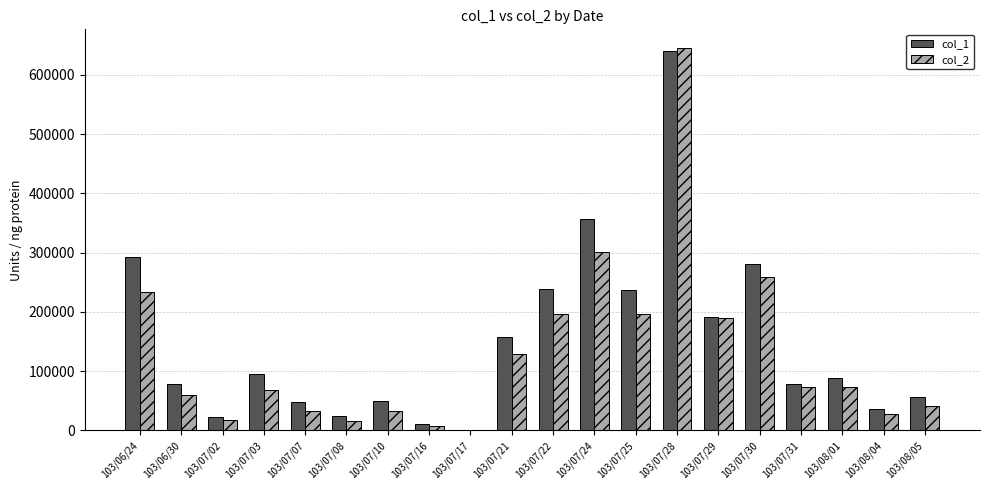

At which category is the sum across all series the highest?

103/07/28